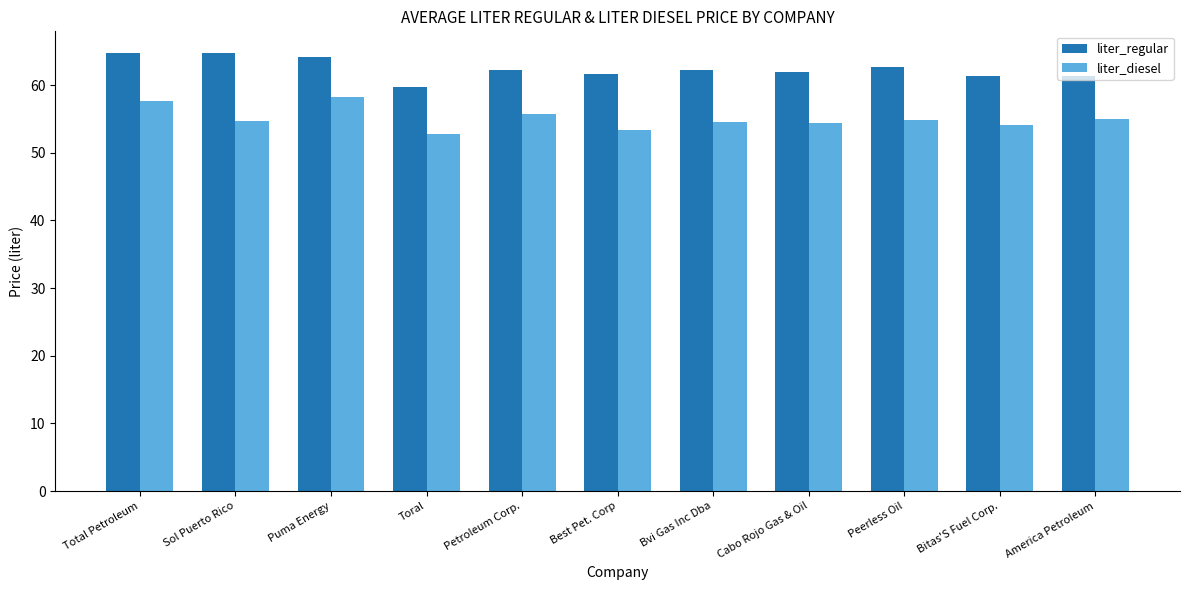

True or false: liter_regular has a value of 36.8 at Cabo Rojo Gas & Oil.

False